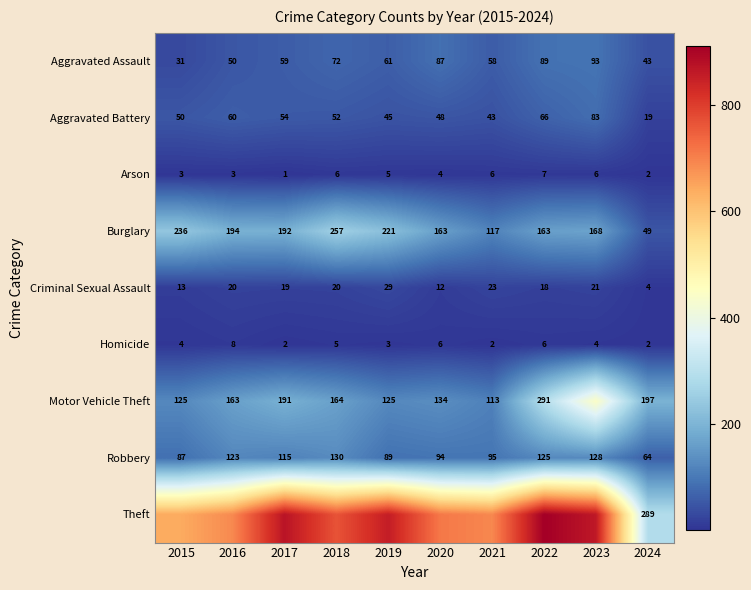

Which label corresponds to the smallest value in the chart?

2017